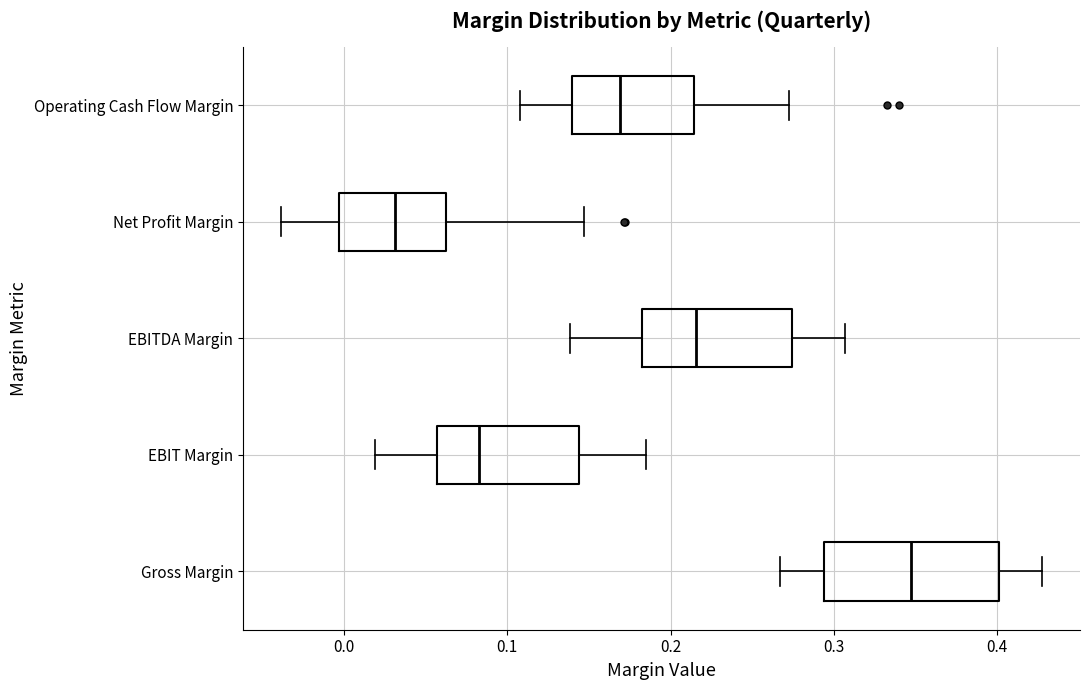

Reading bottom to top, transcribe this box plot: for each box, give where its median line is, the range the box spans, and where its two whiskers end, as read against the x-axis. The values are not printed on the chart, so give them approximately, as read against the axis.

Gross Margin: median 0.35, box 0.29 to 0.40, whiskers 0.27 to 0.43
EBIT Margin: median 0.08, box 0.06 to 0.14, whiskers 0.02 to 0.19
EBITDA Margin: median 0.22, box 0.18 to 0.27, whiskers 0.14 to 0.31
Net Profit Margin: median 0.03, box 0.00 to 0.06, whiskers -0.04 to 0.15
Operating Cash Flow Margin: median 0.17, box 0.14 to 0.21, whiskers 0.11 to 0.27